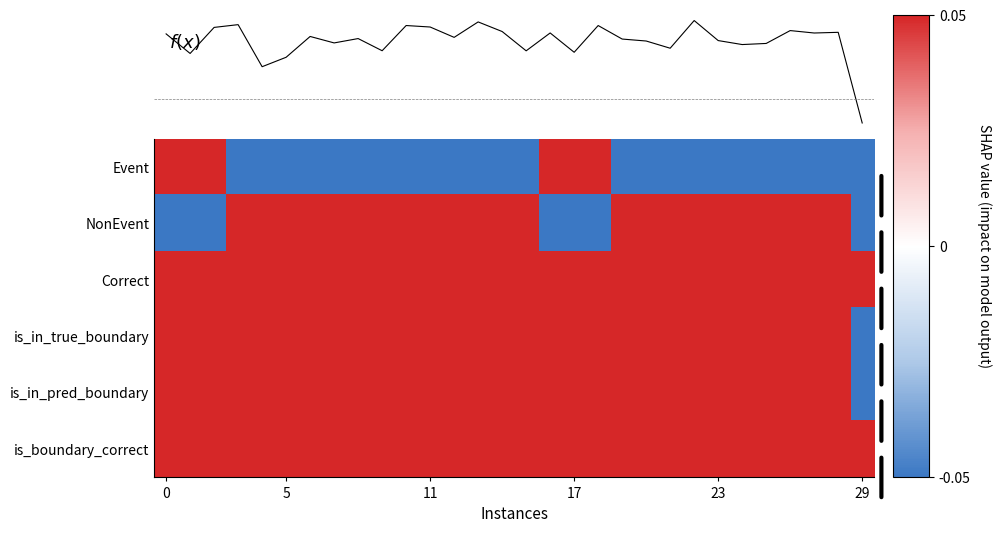

How many NonEvent values are between 0 and 1?

23